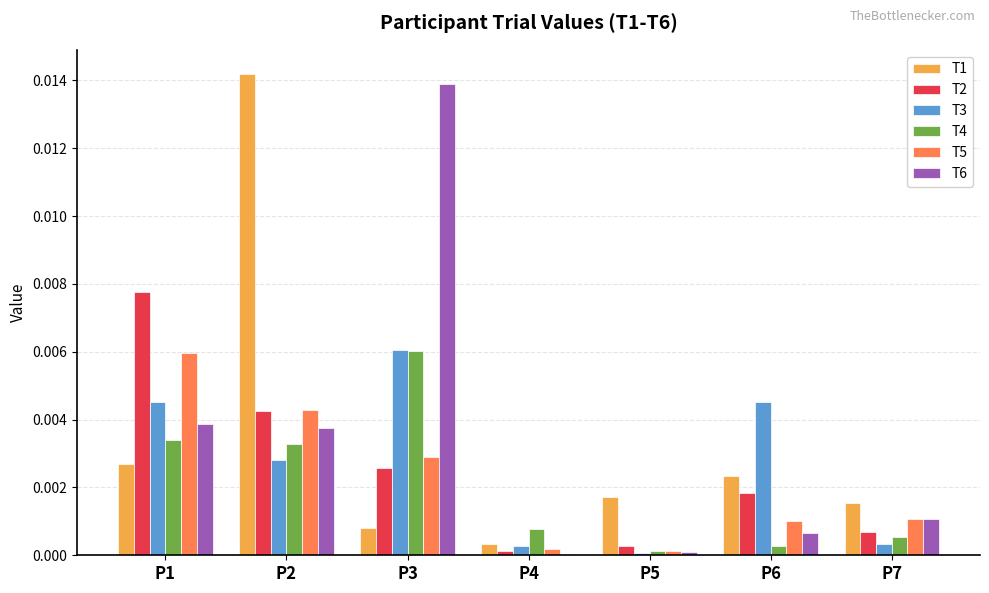

The T1 series shows 0.0 at P1. True or false?

True